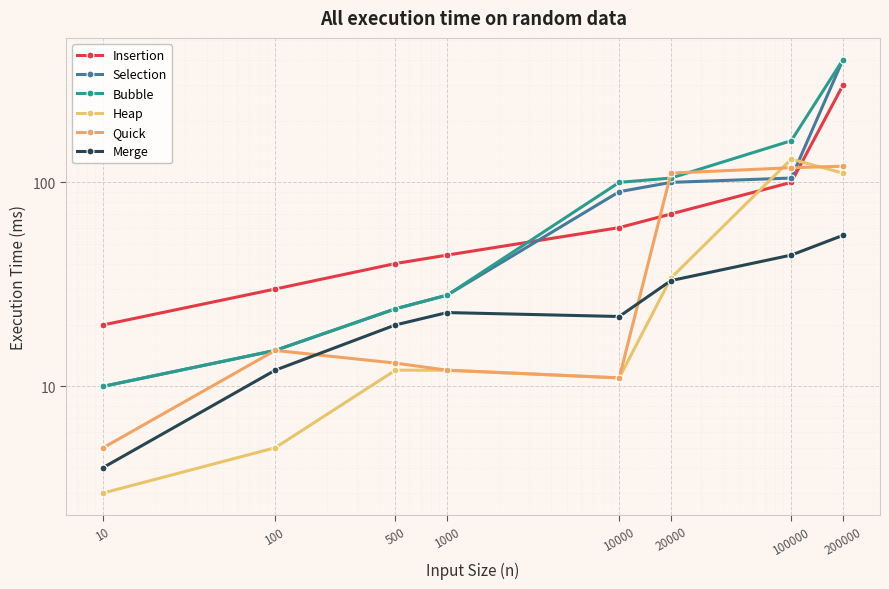

Which series has the largest total across all categories?

Bubble